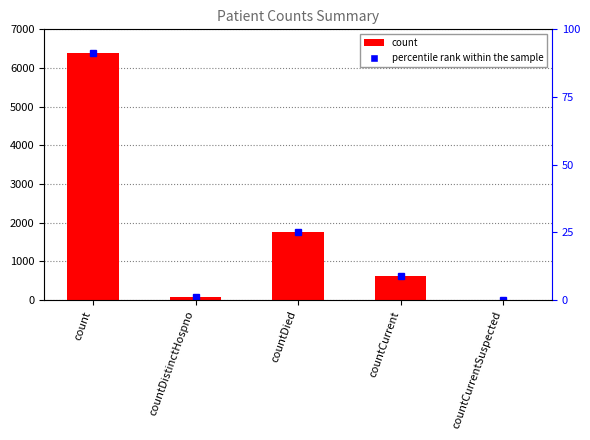

Reading right to left, extract all data points from this chart.

0	624	1766	77	6396